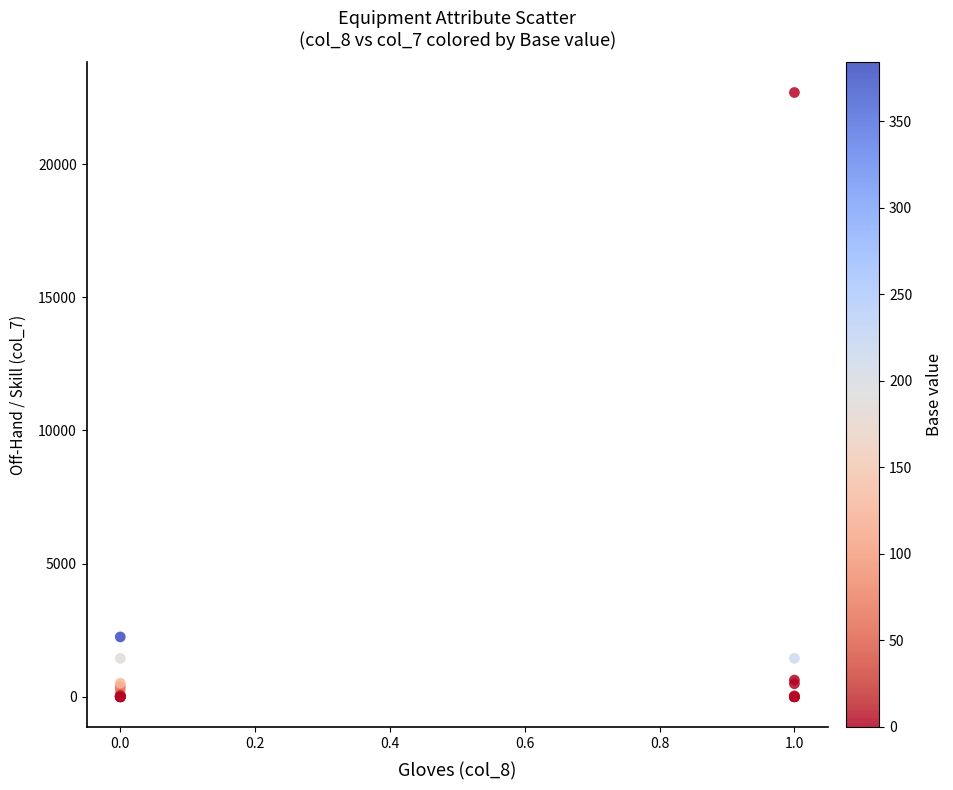

What Y value in the scatter plot is closest to 11342?

2246.0